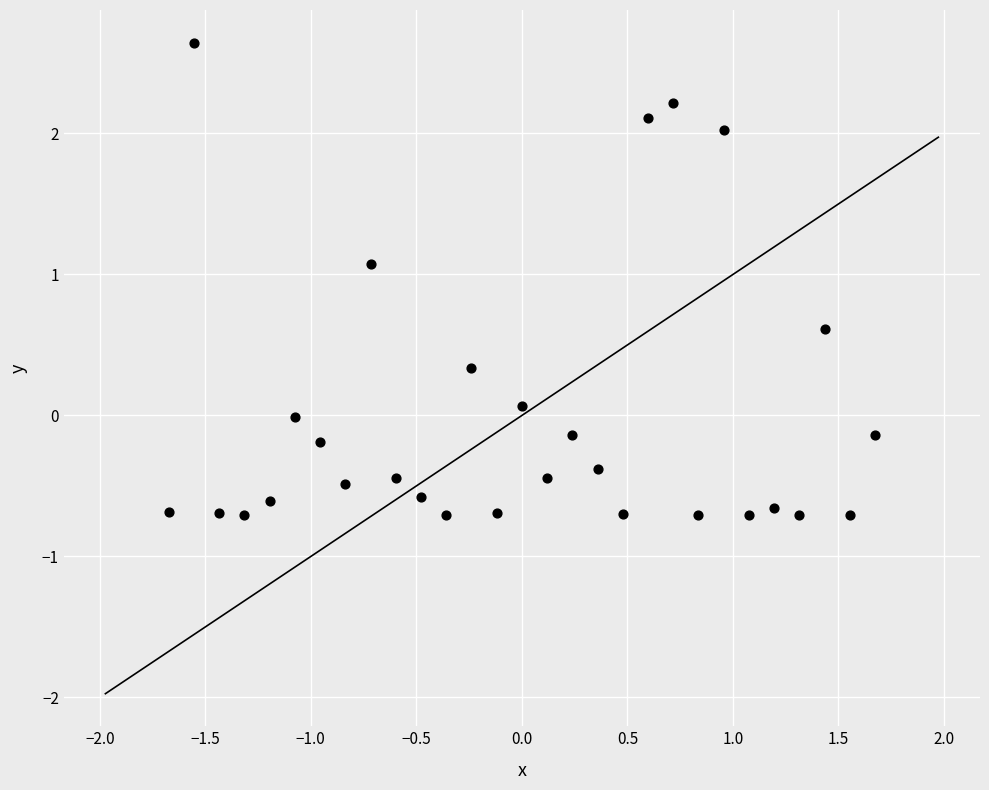

What is the range of X values (max minus min)?

3.3